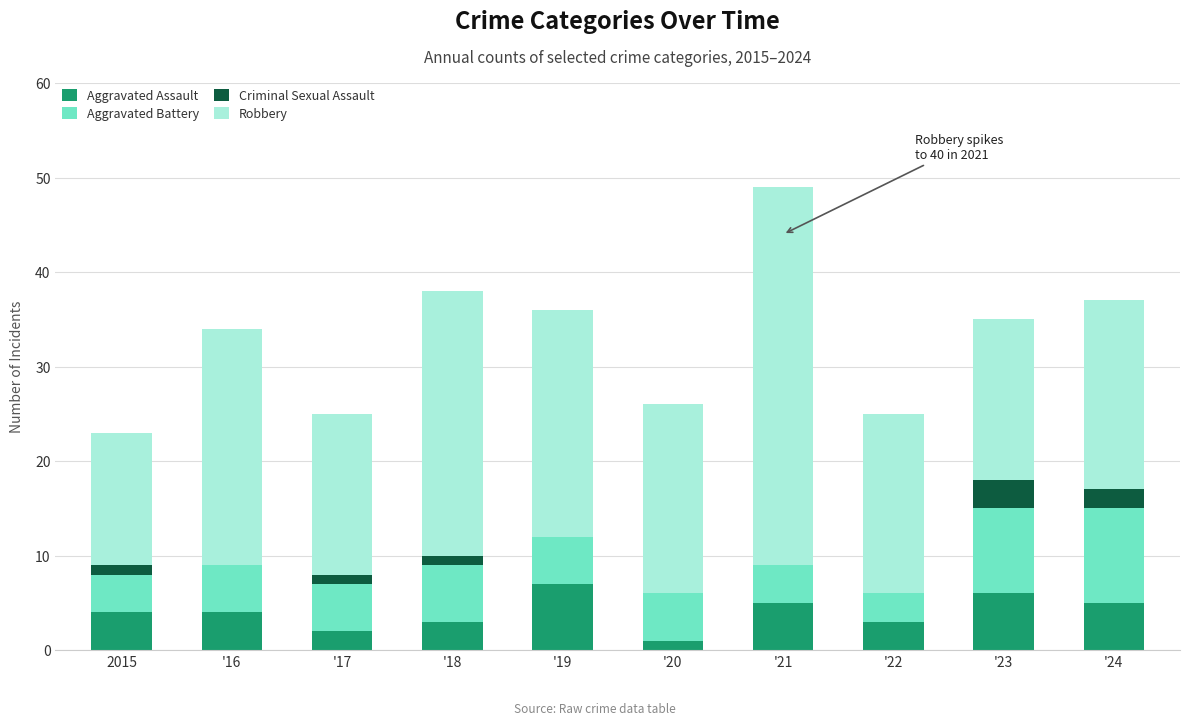

What is the maximum value for Aggravated Assault?

7